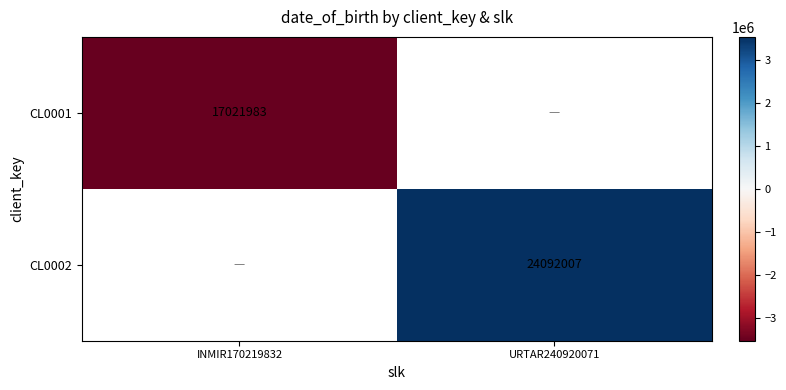

True or false: CL0002 has a value of 5177857.7 at URTAR240920071.

False